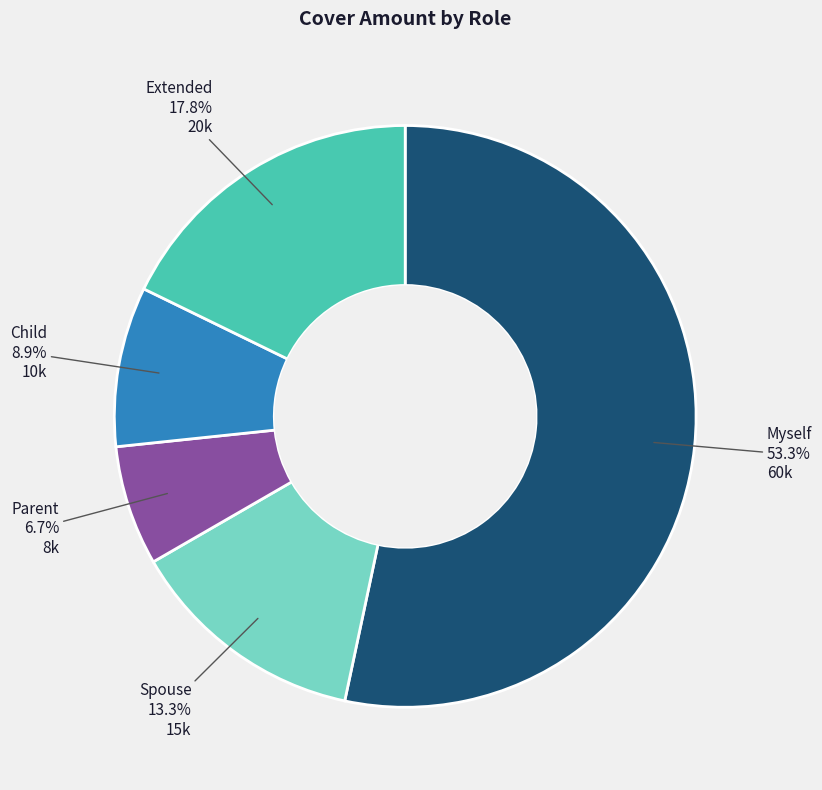

Which category has the smallest portion of the pie?

Parent